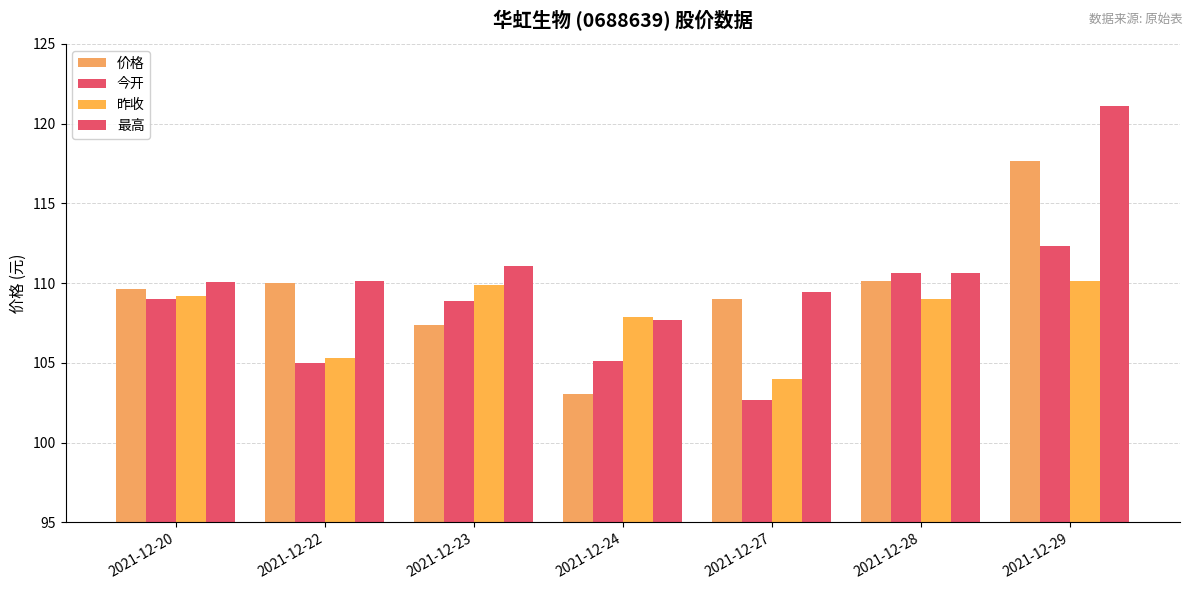

Are the bars grouped side by side (vs. stacked)?

Yes